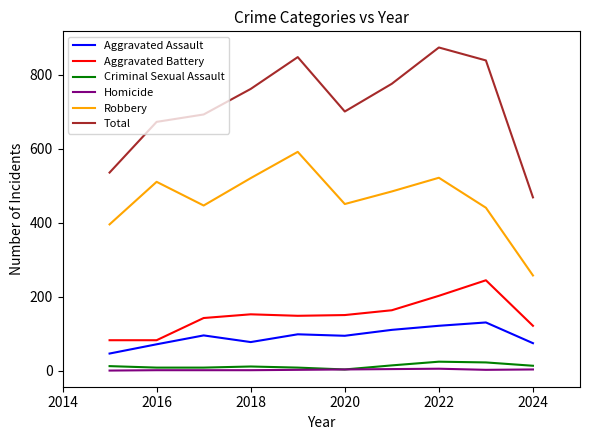

True or false: Criminal Sexual Assault and Aggravated Battery intersect in this chart.

False